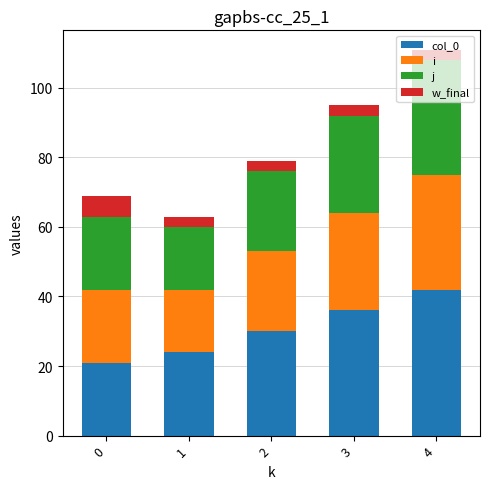

What is the total value across all series at 1?

63